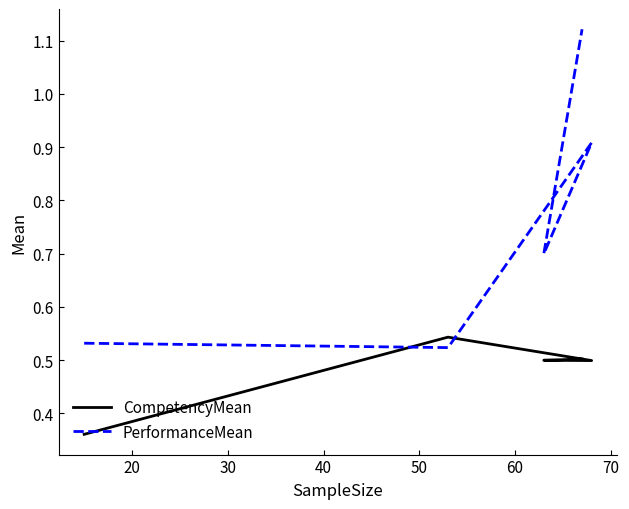

List the series in order of their peak value, highest first.

PerformanceMean, CompetencyMean